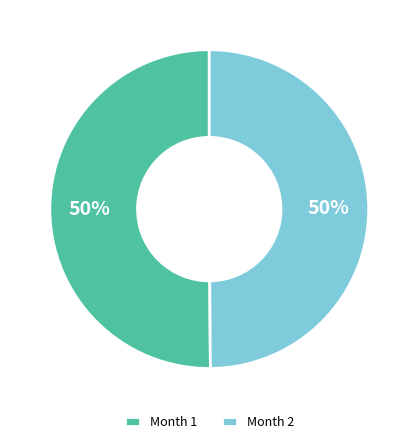

True or false: Month 1 accounts for 50% of the total.

True